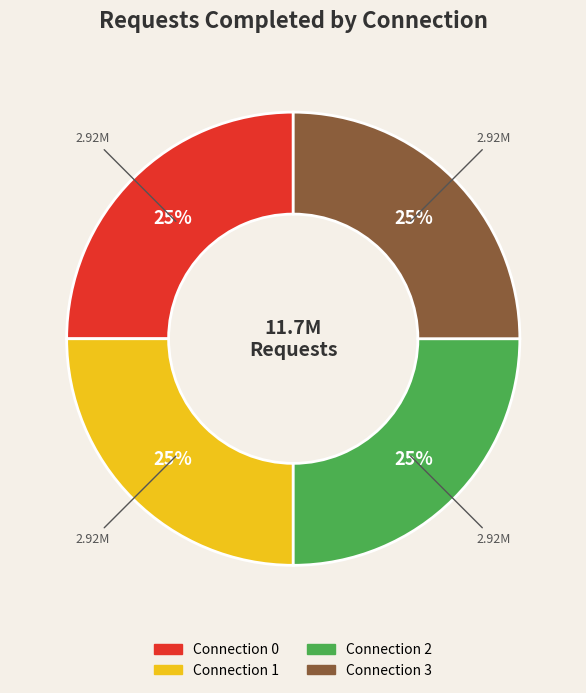

What percentage is the Connection 2 slice, to the nearest percent?

25%